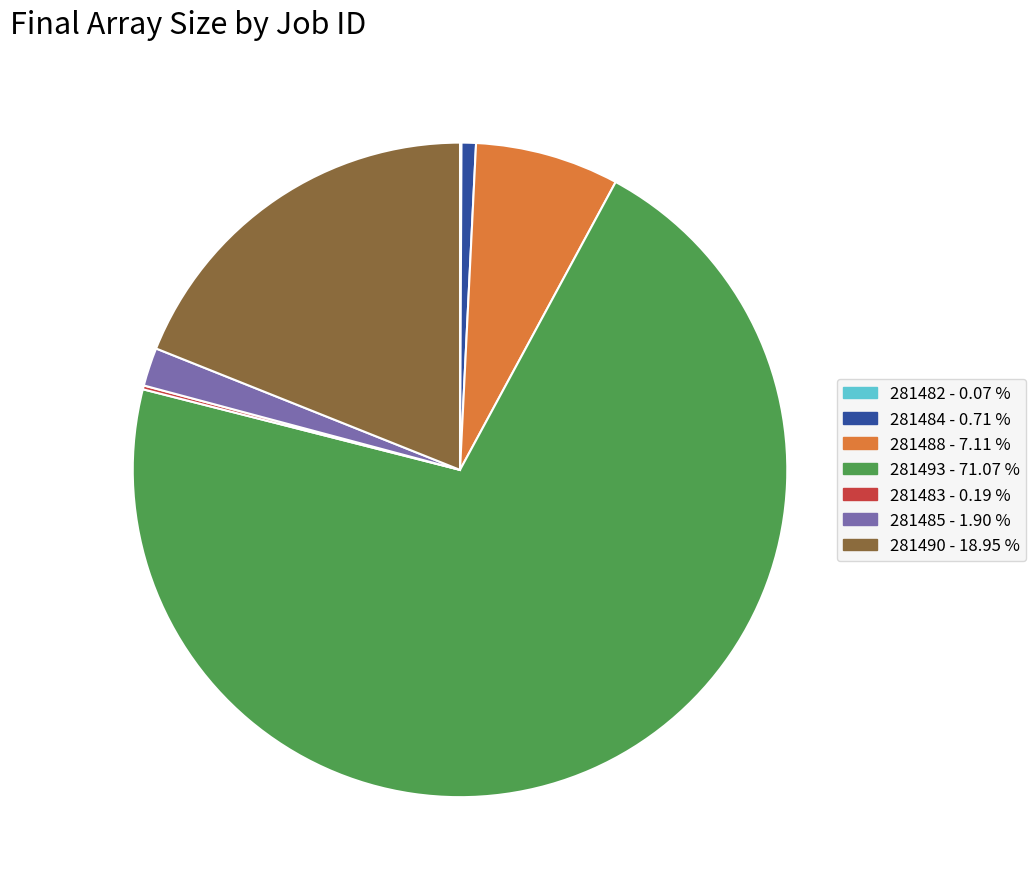

Which category has the biggest portion of the pie?

281493